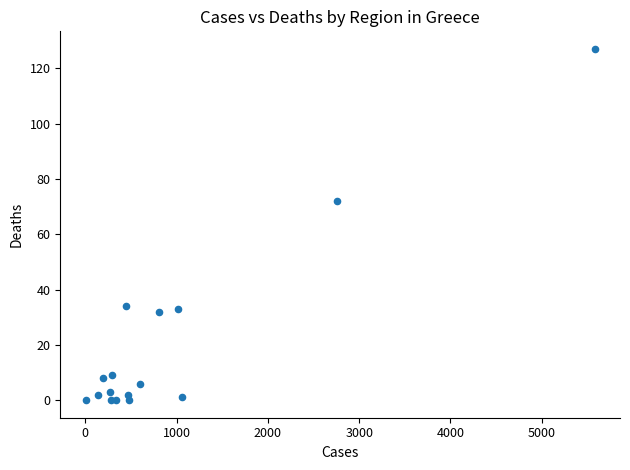

What Y value in the scatter plot is closest to 63?

72